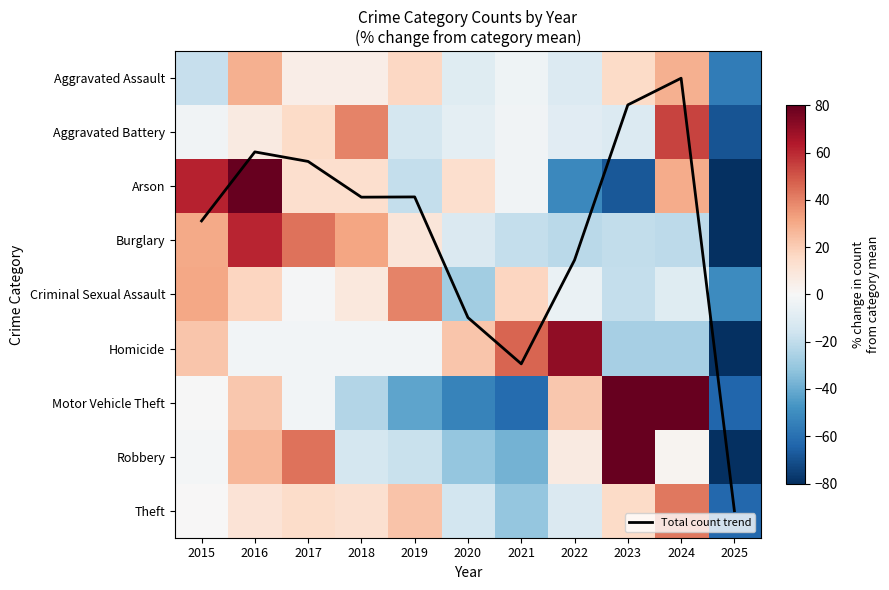

Is it true that Robbery equals -79.4 at 2025?

True